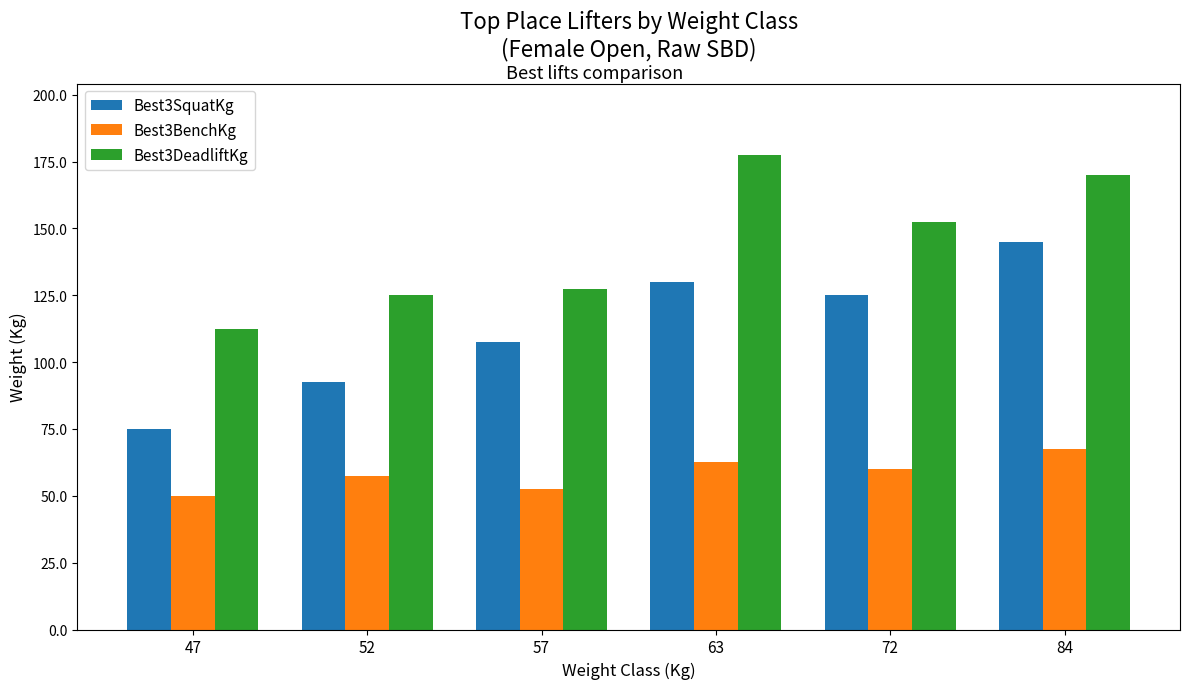

Does the chart contain any negative values?

No